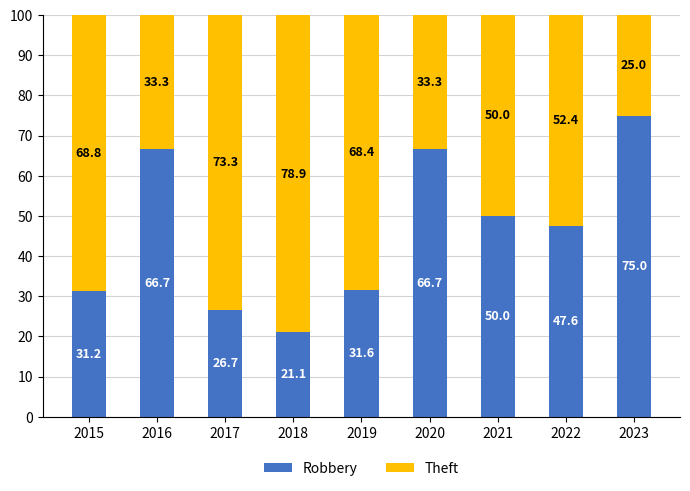

What is the total value across all series at 2018?

100.0